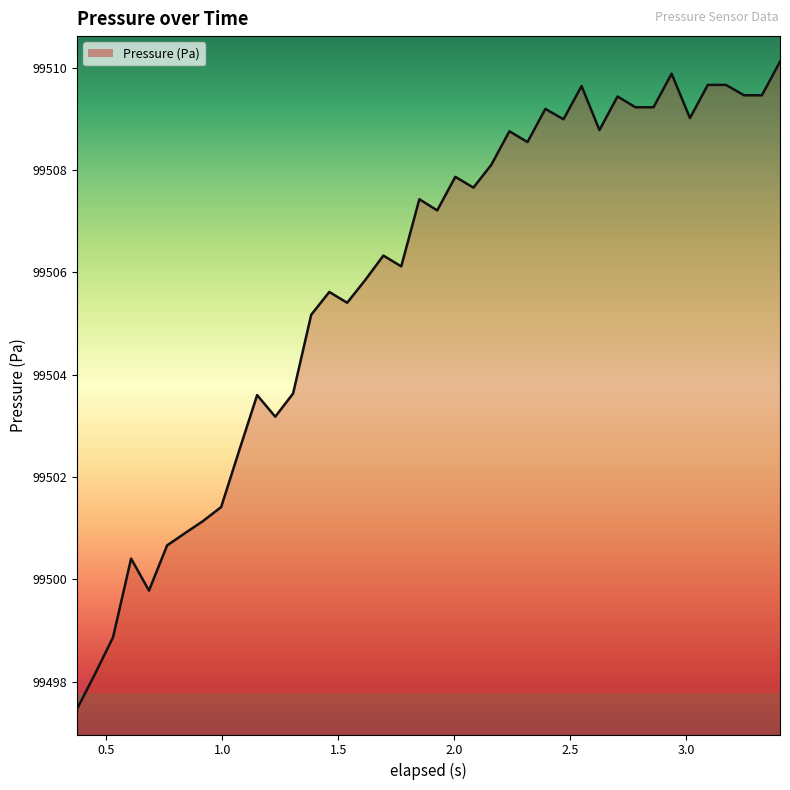

How many values are below 99507?

19